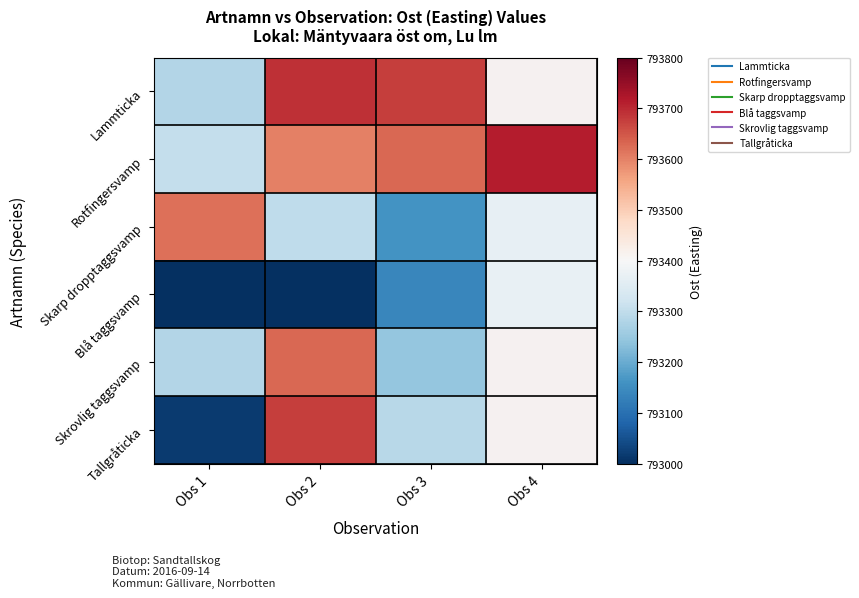

Rank the series at Obs 1 from lowest to highest value.

Blå taggsvamp, Tallgråticka, Lammticka, Skrovlig taggsvamp, Rotfingersvamp, Skarp dropptaggsvamp